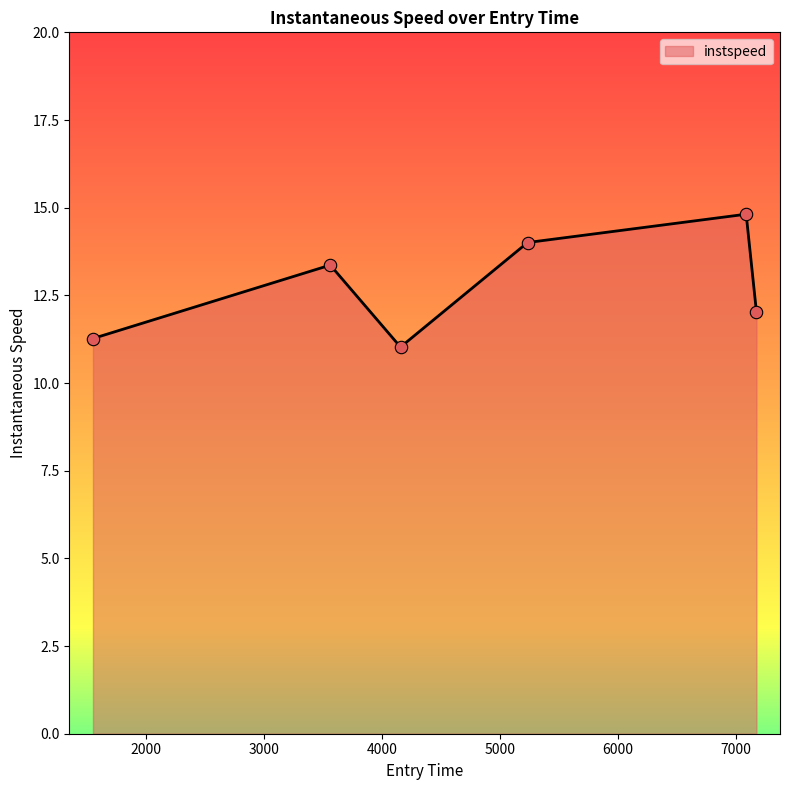

What is the maximum value shown in the chart?

14.8